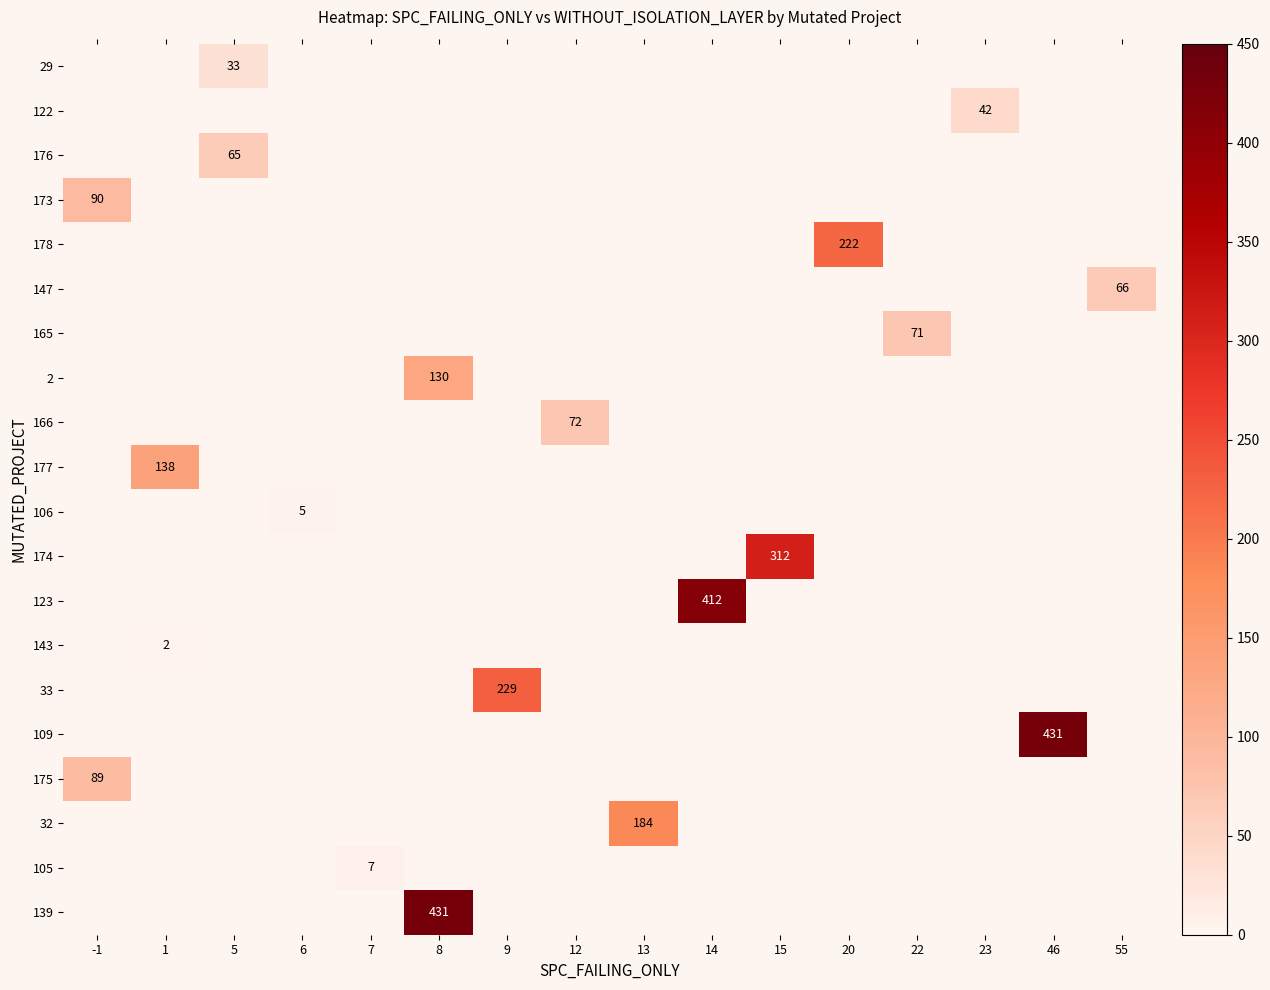

What is the maximum value shown in the chart?

431.0